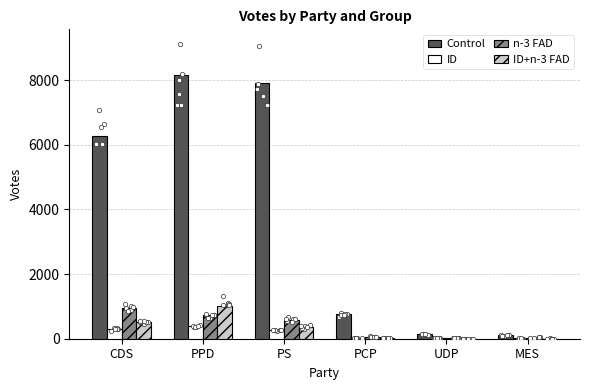

At which category is the sum across all series the highest?

PPD